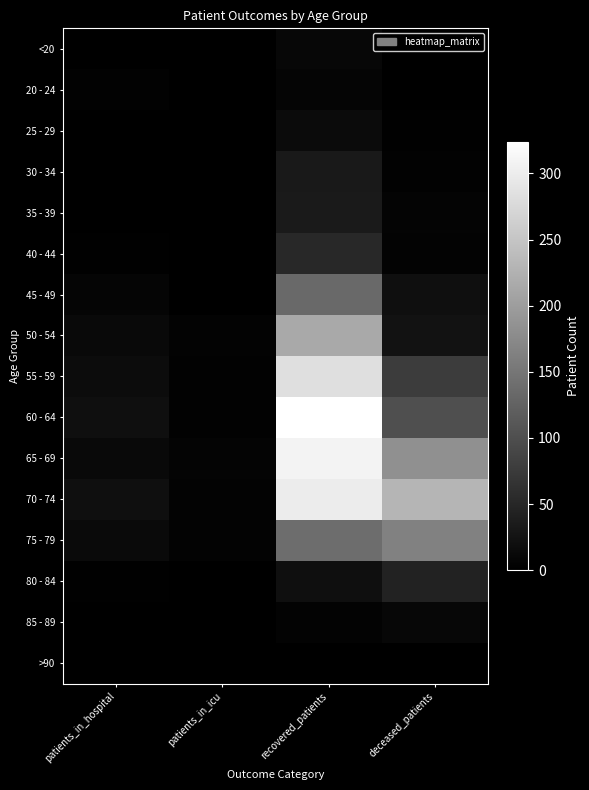

Rank the series by their maximum value, from lowest to highest.

>90, 20 - 24, <20, 85 - 89, 25 - 29, 30 - 34, 35 - 39, 80 - 84, 40 - 44, 45 - 49, 75 - 79, 50 - 54, 55 - 59, 70 - 74, 65 - 69, 60 - 64